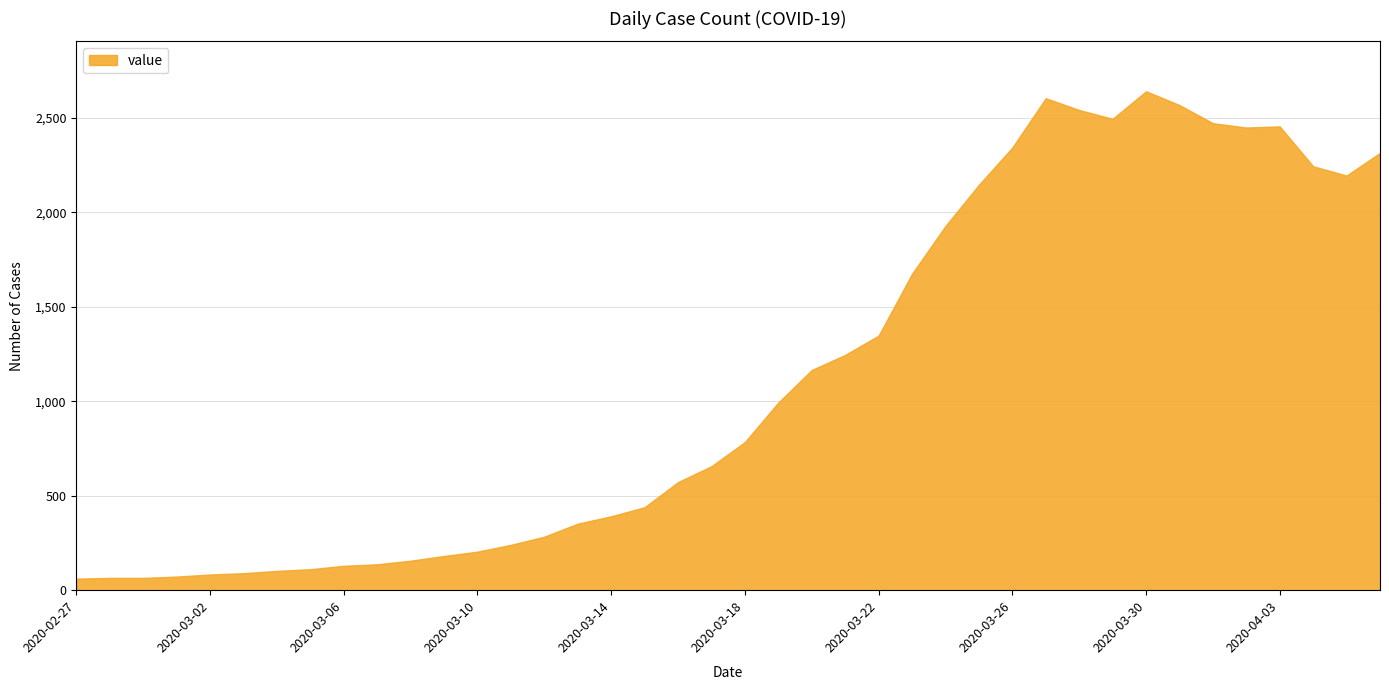

What is the maximum value shown in the chart?

2640